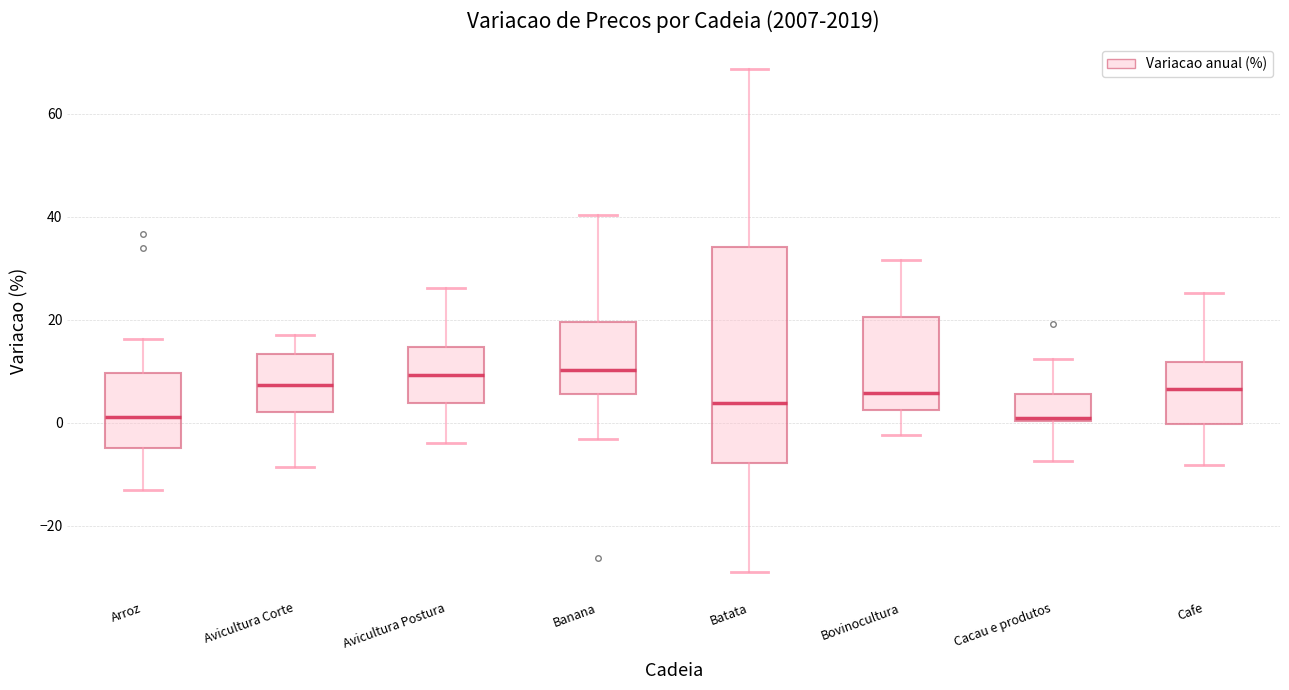

Where is the upper edge of the box for Bovinocultura on the y-axis? The values are not printed on the chart, so give them approximately, as read against the axis.

20